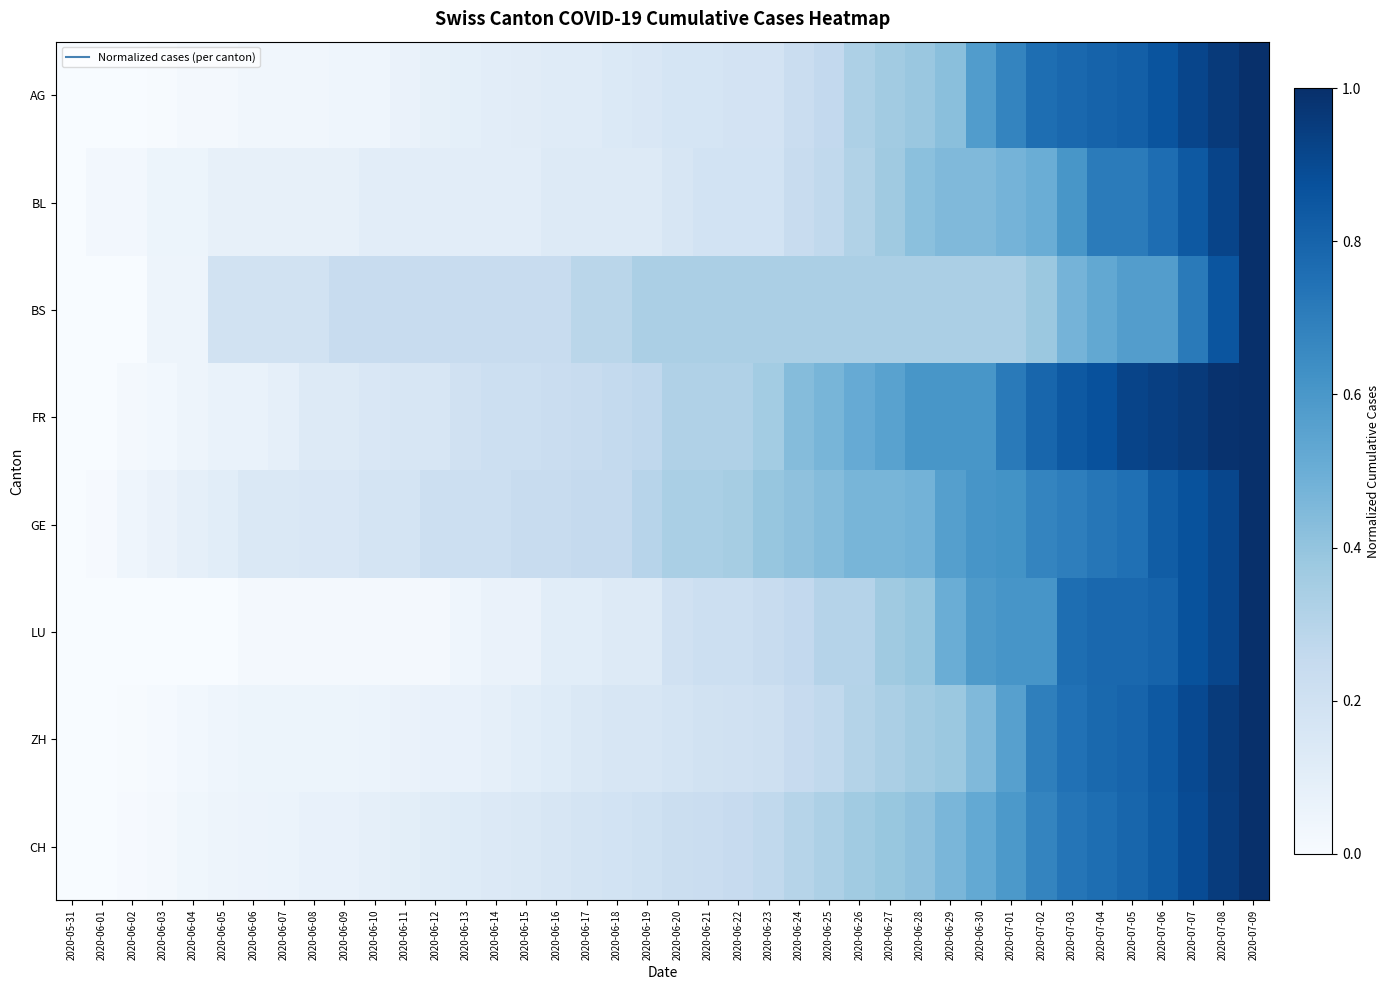

At which category is the sum across all series the highest?

2020-07-09